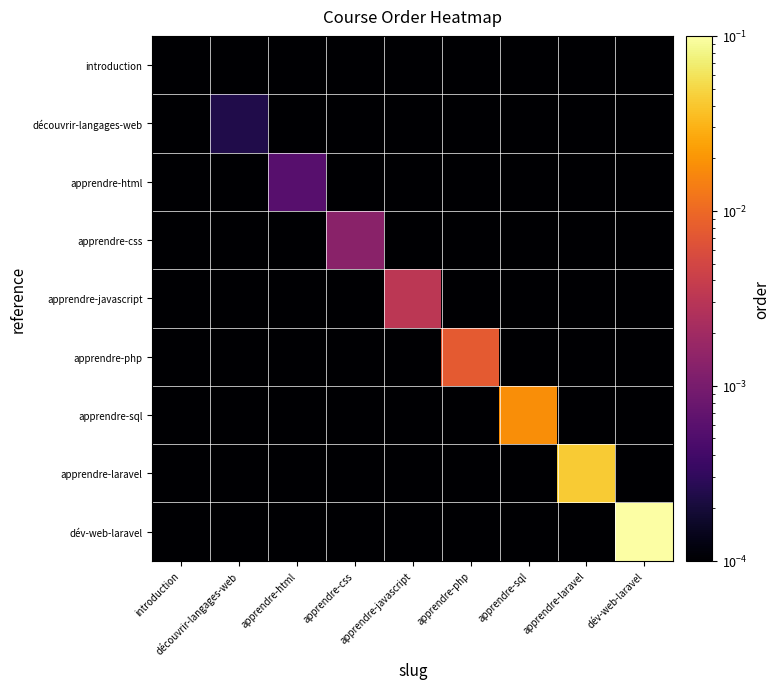

Rank the series by their maximum value, from lowest to highest.

introduction, découvrir-langages-web, apprendre-html, apprendre-css, apprendre-javascript, apprendre-php, apprendre-sql, apprendre-laravel, dév-web-laravel